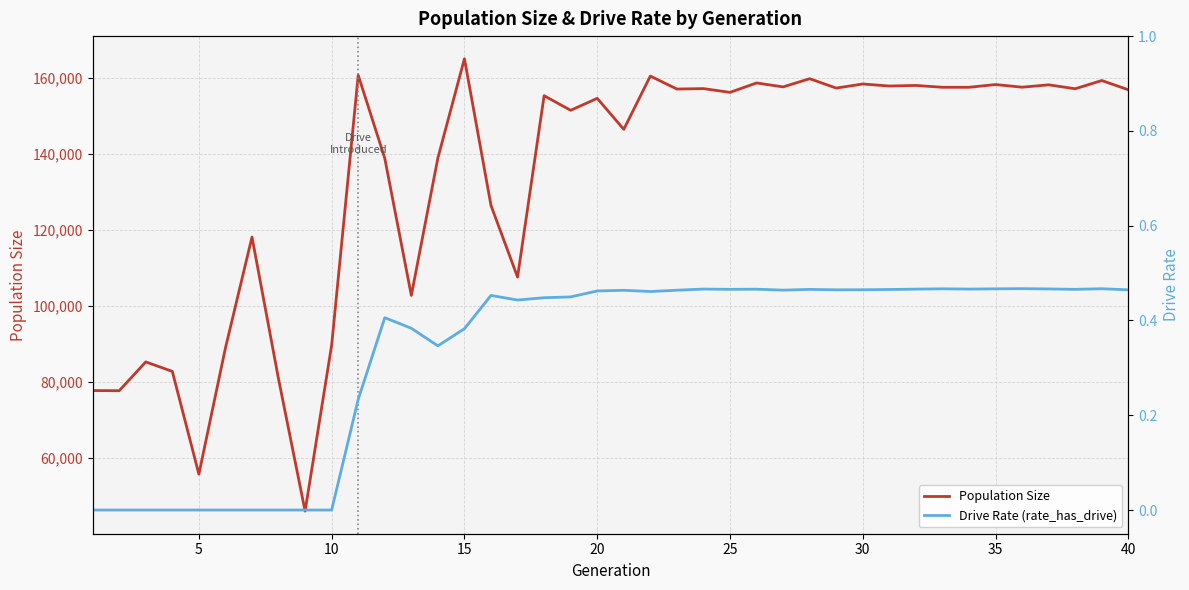

True or false: Drive Rate (rate_has_drive) and Population Size intersect in this chart.

False